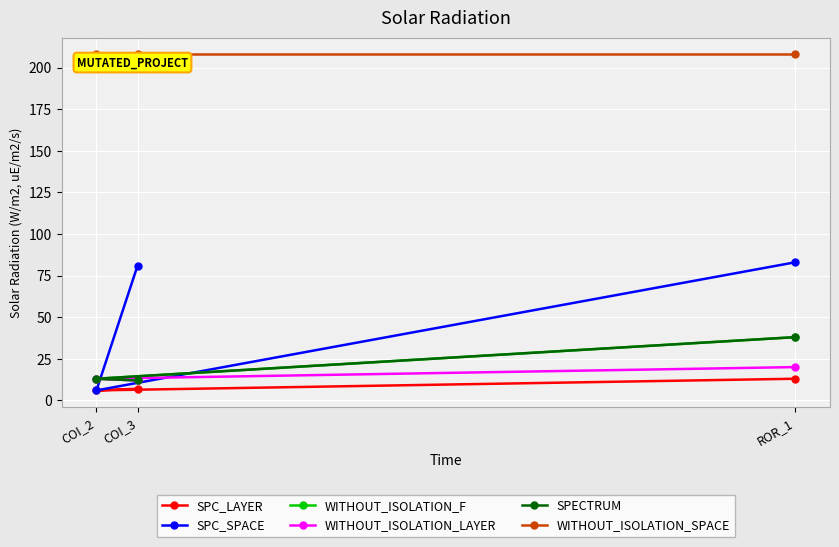

Rank the series at ROR_1 from lowest to highest value.

SPC_LAYER, WITHOUT_ISOLATION_LAYER, WITHOUT_ISOLATION_F, SPECTRUM, SPC_SPACE, WITHOUT_ISOLATION_SPACE